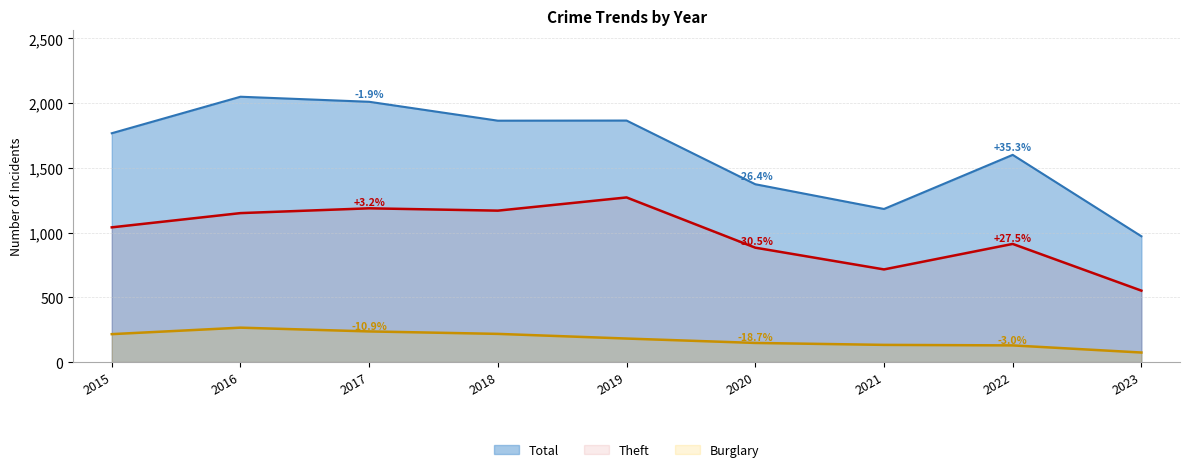

What is the highest value of the Theft series?

1272